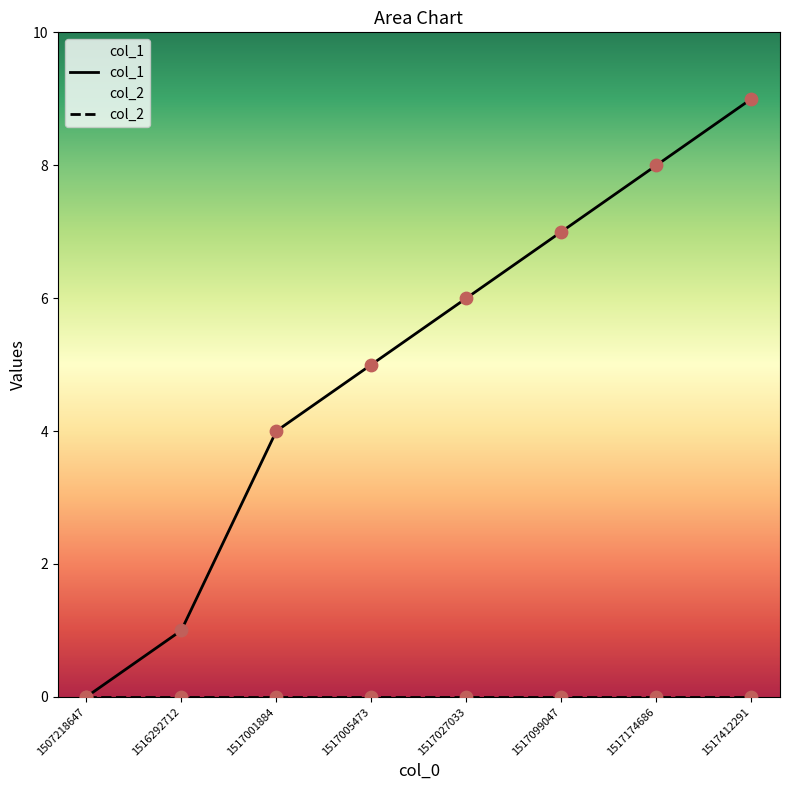

Approximately how many times larger is the value at 1517174686 compared to 1517099047?

1.1